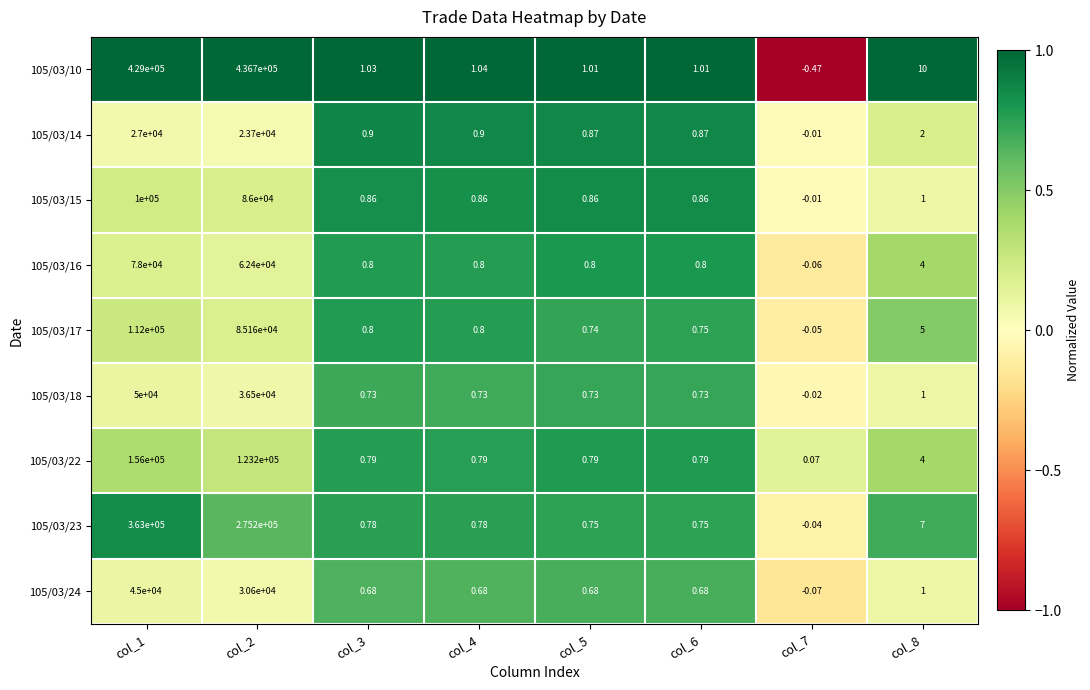

Is the value of 105/03/14 at col_3 greater than the value of 105/03/22 at col_6?

Yes